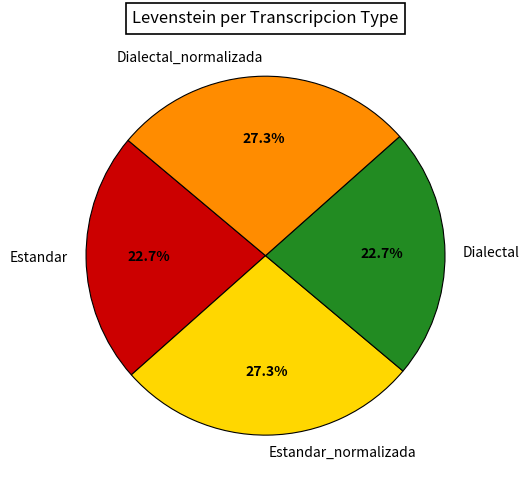

What percentage is the Estandar_normalizada slice, to the nearest percent?

27%